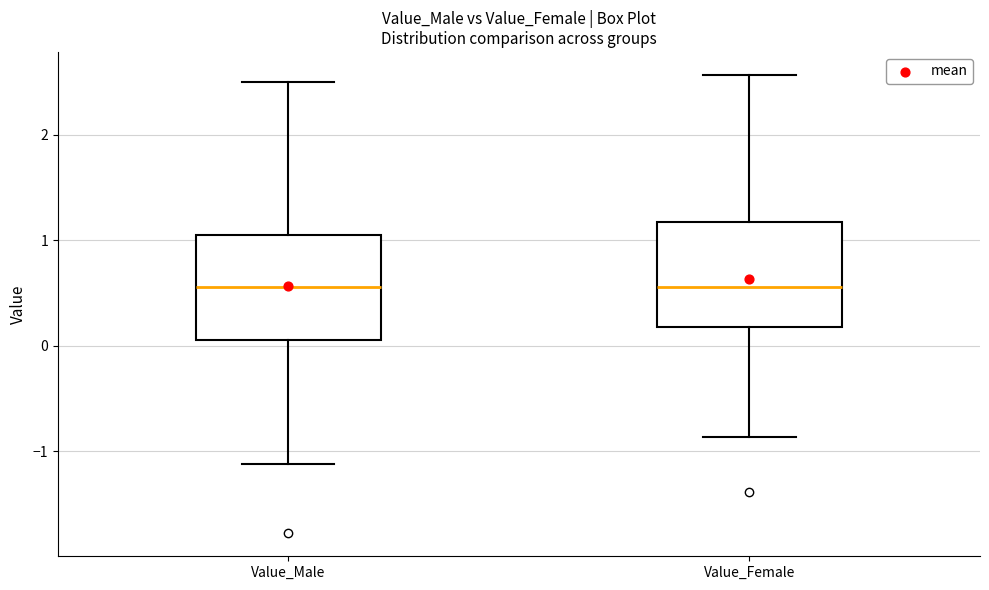

Where does the lower whisker of the box for Value_Female end on the y-axis? The values are not printed on the chart, so give them approximately, as read against the axis.

-0.9